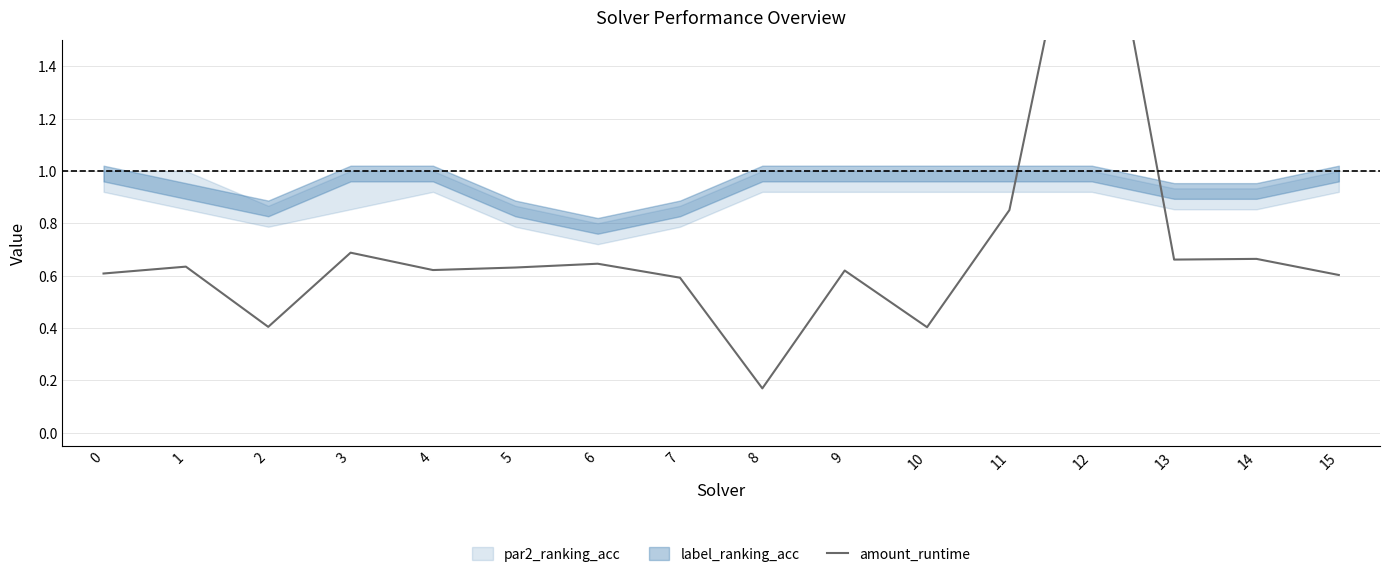

Which has a higher value, 2 or 4?

4